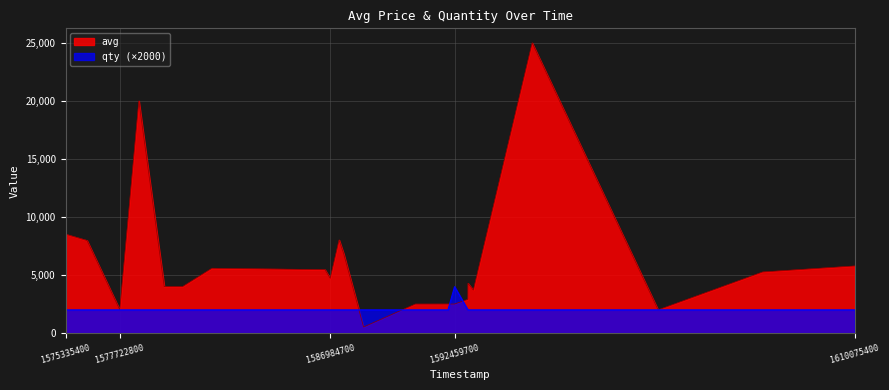

Where does the avg series first go above 5464?

1575335400